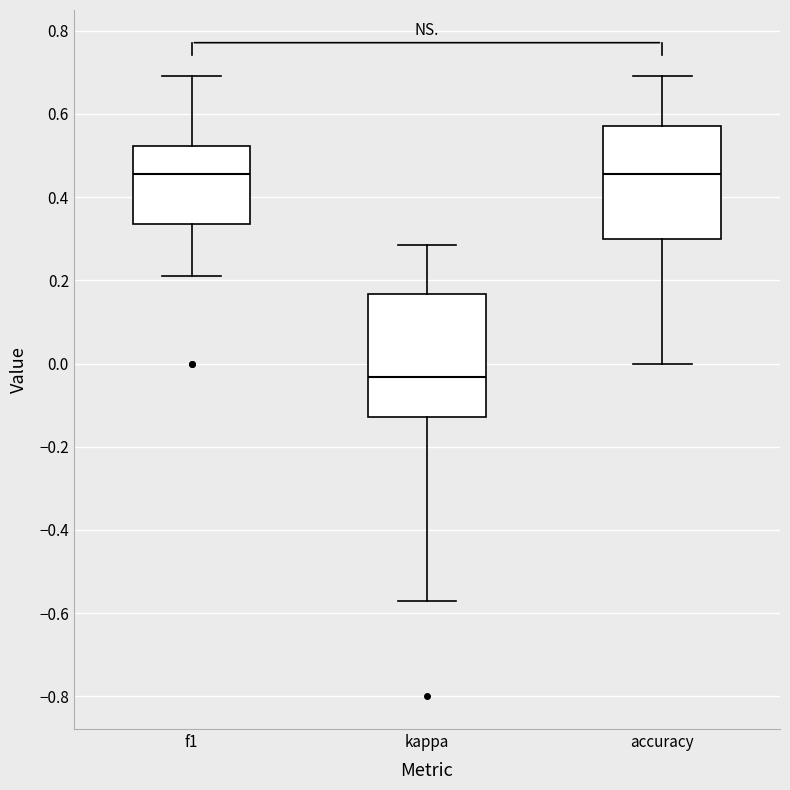

Where is the lower edge of the box for accuracy on the y-axis? The values are not printed on the chart, so give them approximately, as read against the axis.

0.30